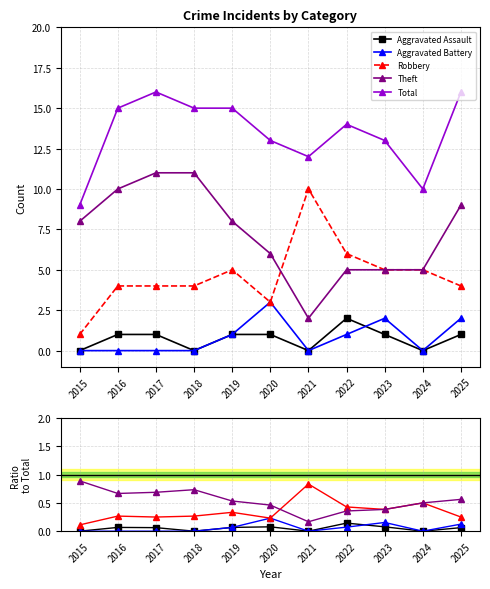

Which series changed the most between 2019 and 2024?

Total